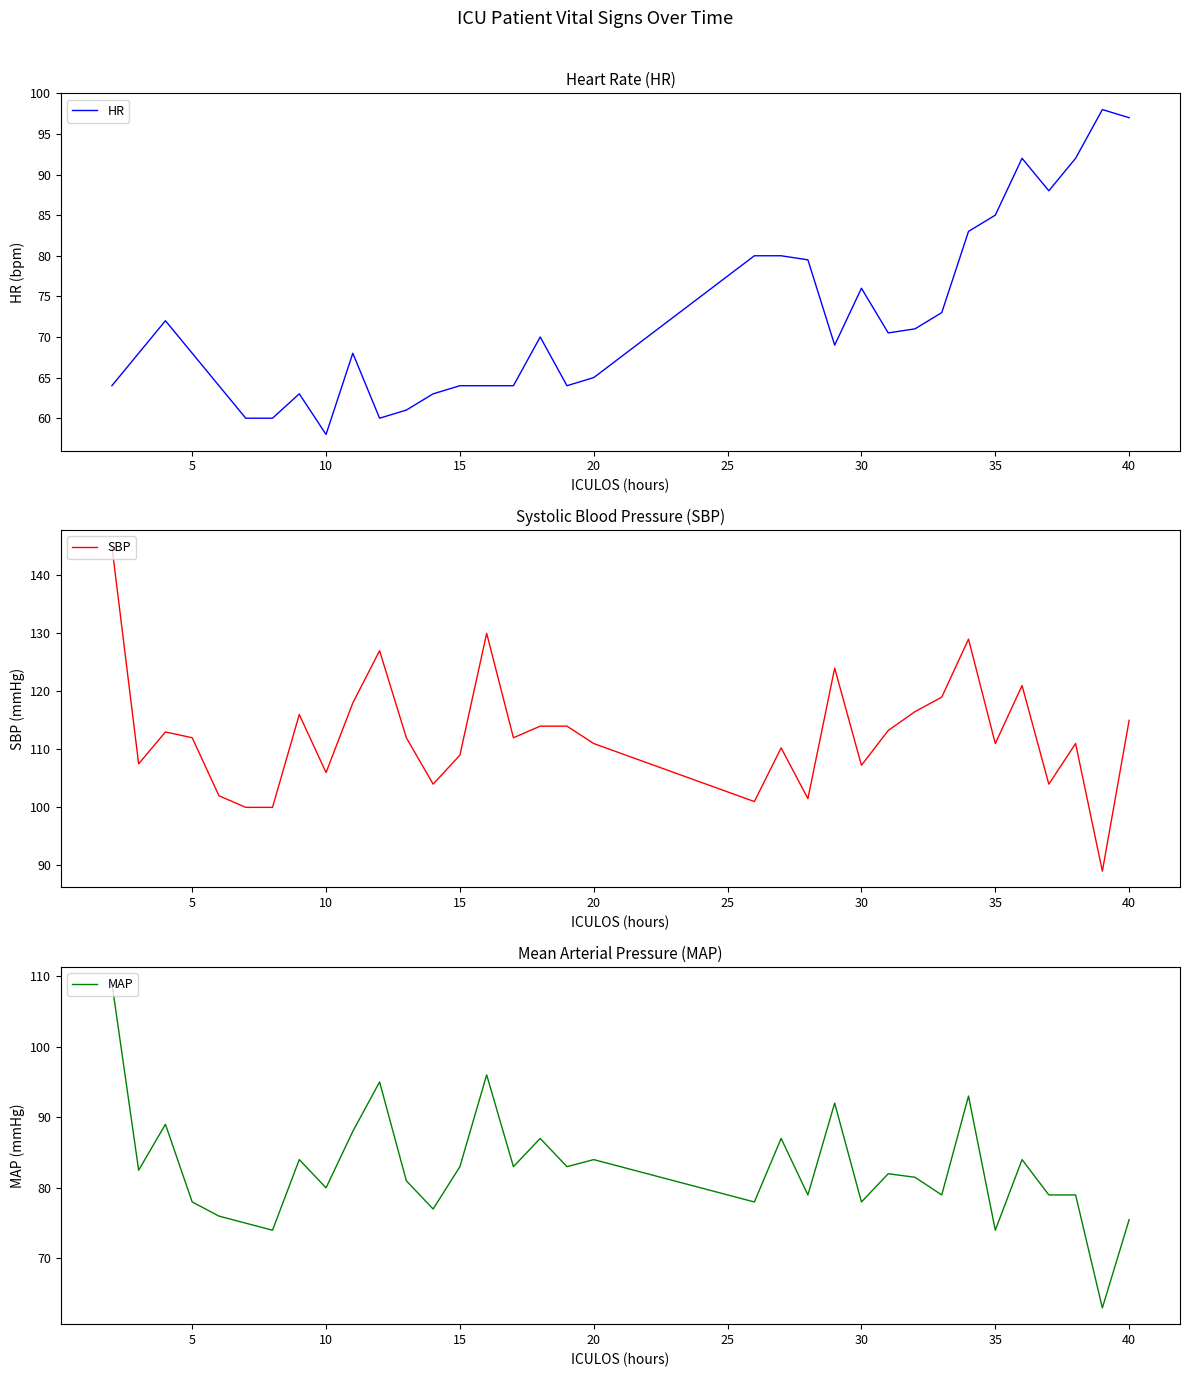

What is the lowest value of the HR series?

58.0